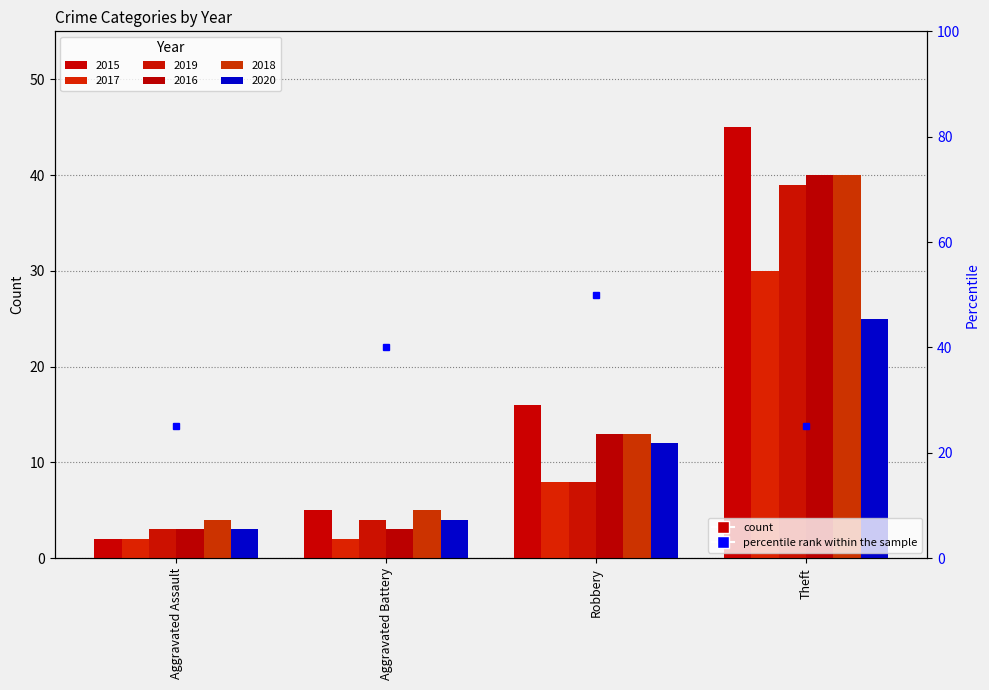

What are all the series names shown in the legend?

2015, 2017, 2019, 2016, 2018, 2020